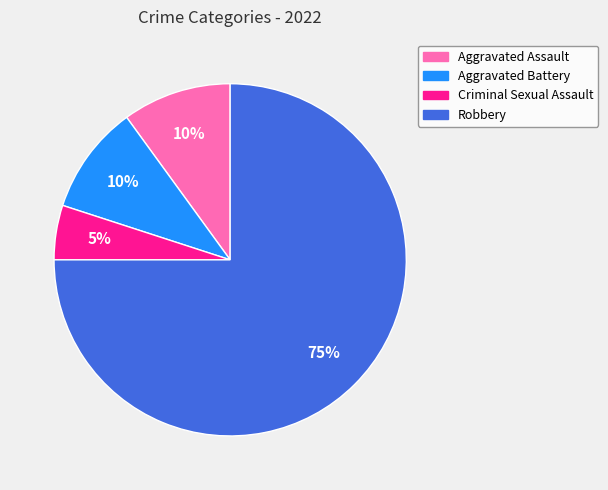

What percentage is the Criminal Sexual Assault slice, to the nearest percent?

5%